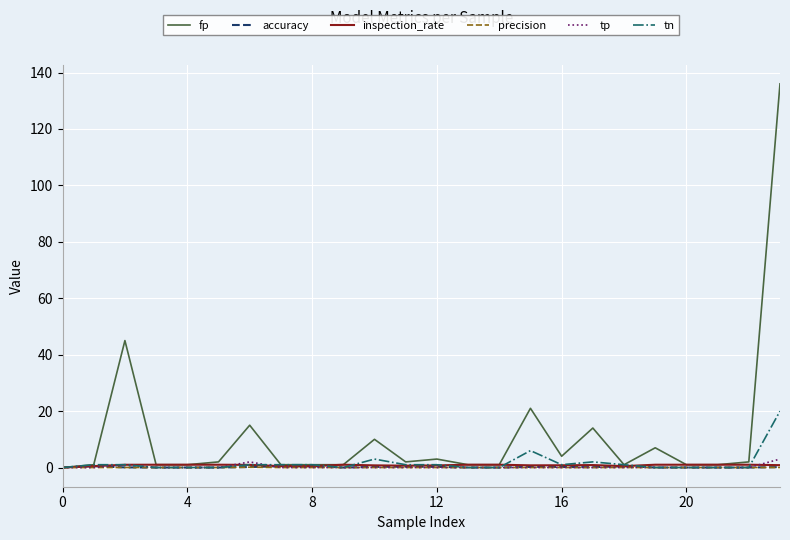

What is the highest value of the fp series?

136.0